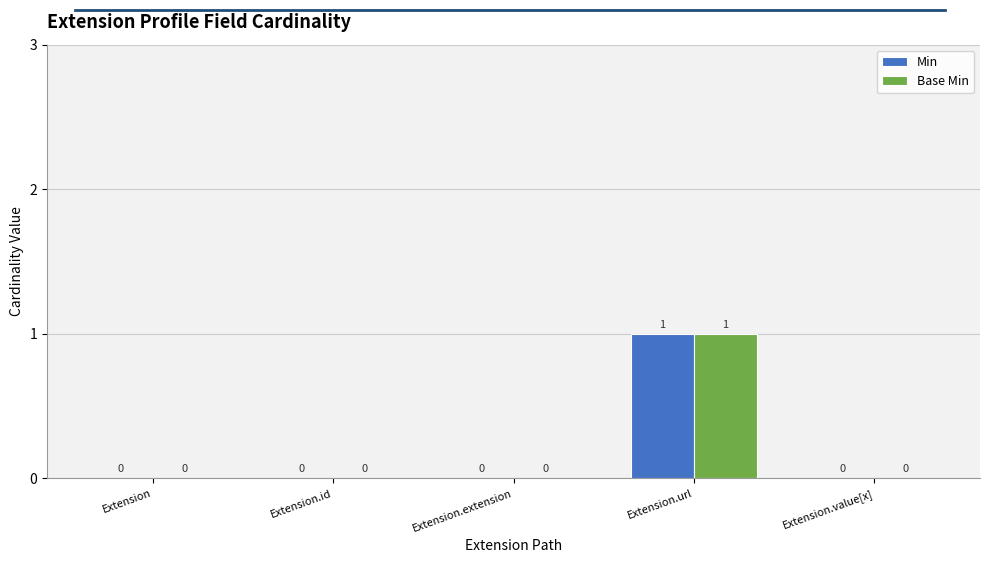

What is the greatest value displayed?

1